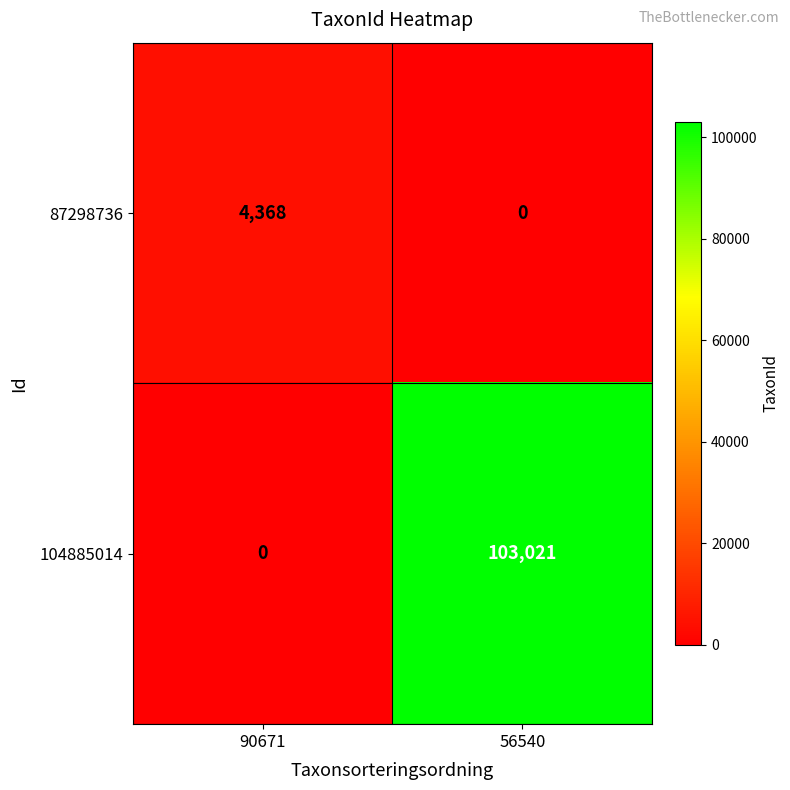

At which category does the chart reach its peak across all series?

56540